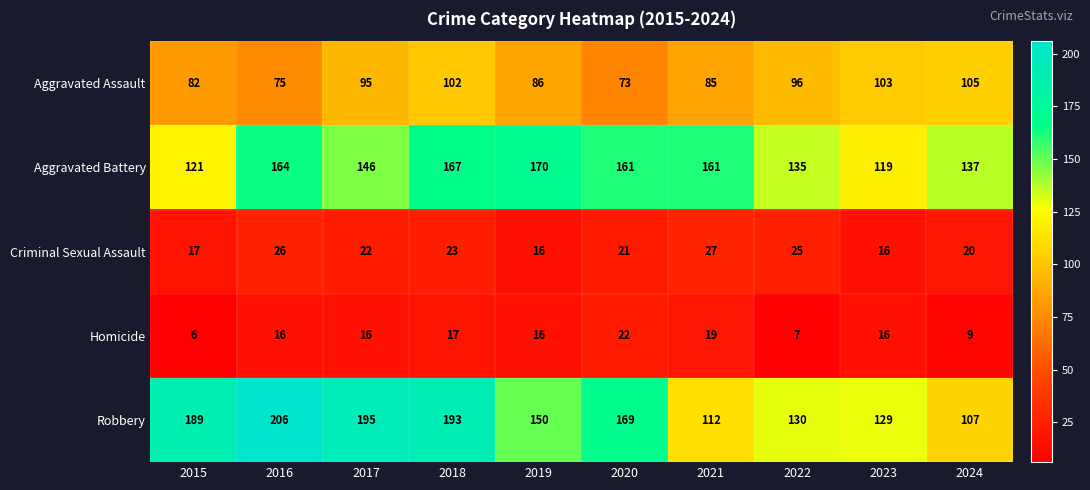

Which category has the highest value across all series?

2016